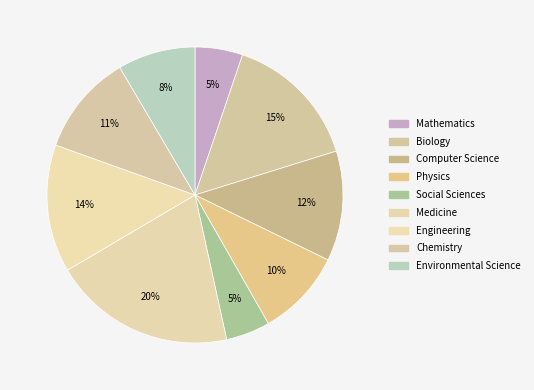

How many slices are in this pie chart?

9